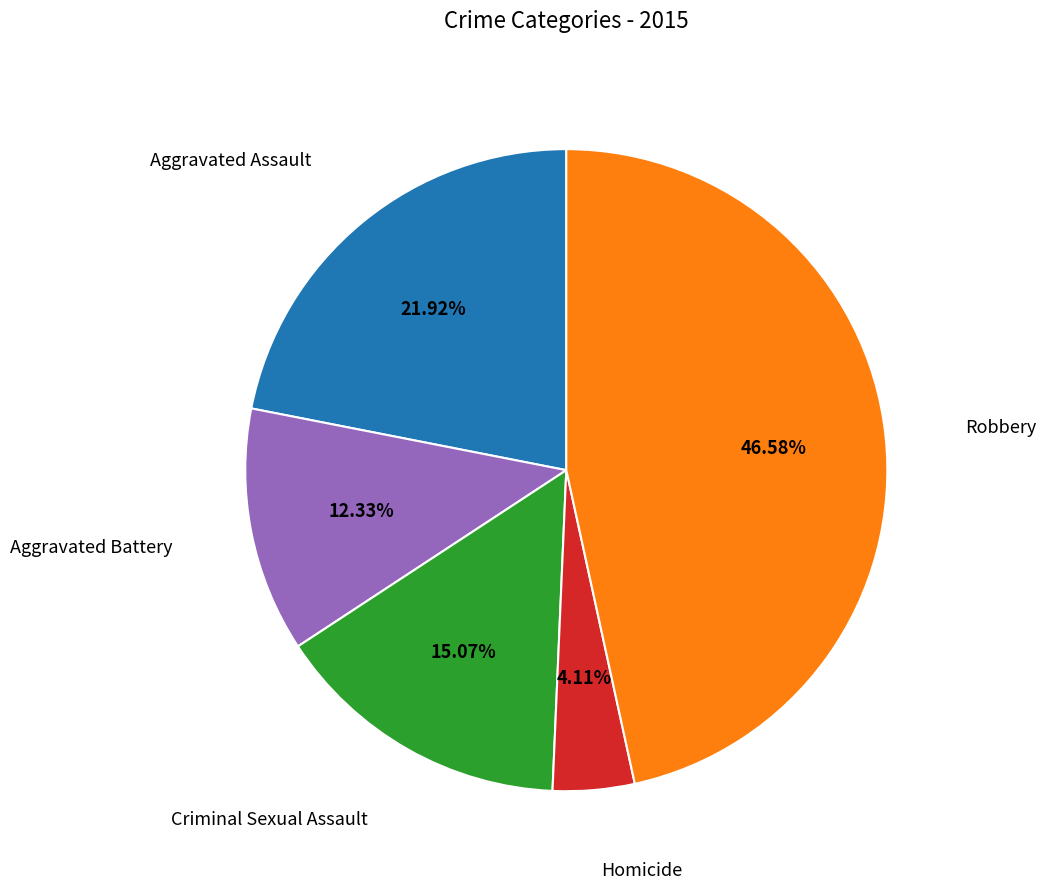

Which slice is the largest?

Robbery